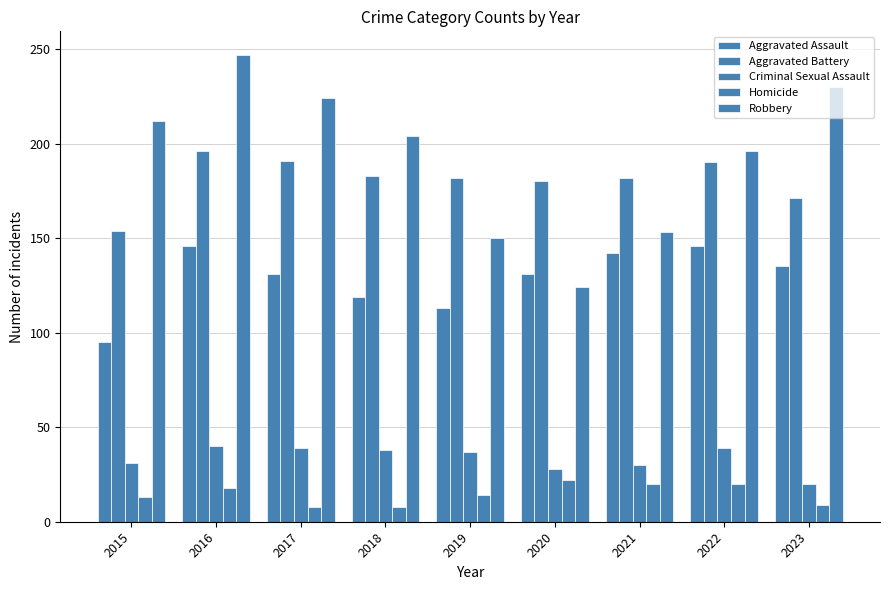

How many bars are there in total?

45